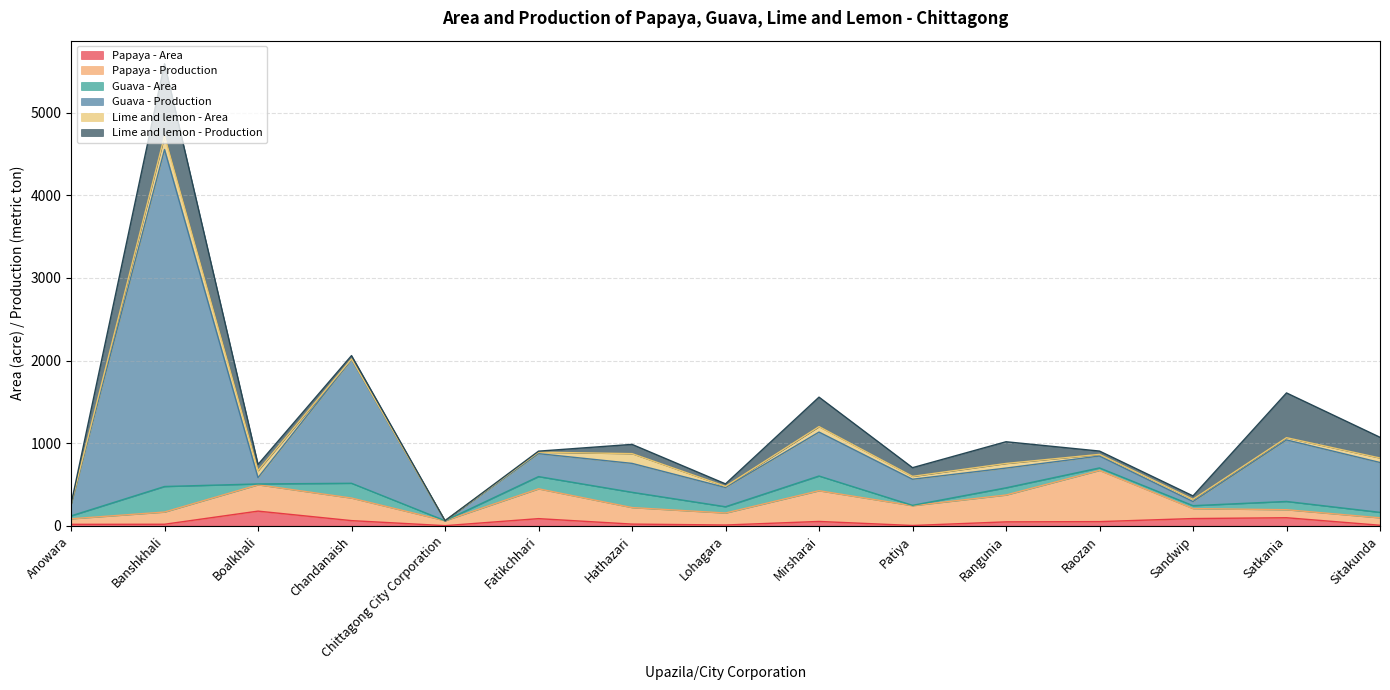

Reading right to left, transcribe all the data shown in this chart.

Papaya - Area: Sitakunda=6	Satkania=97	Sandwip=87	Raozan=50	Rangunia=47	Patiya=3	Mirsharai=52	Lohagara=9	Hathazari=20	Fatikchhari=86	Chittagong City Corporation=1	Chandanaish=62	Boalkhali=177	Banshkhali=18	Anowara=17
Papaya - Production: Sitakunda=90	Satkania=97	Sandwip=121	Raozan=620	Rangunia=325	Patiya=240	Mirsharai=372	Lohagara=145	Hathazari=200	Fatikchhari=361	Chittagong City Corporation=60	Chandanaish=273	Boalkhali=319	Banshkhali=148	Anowara=67
Guava - Area: Sitakunda=66	Satkania=100	Sandwip=35	Raozan=30	Rangunia=87	Patiya=4	Mirsharai=178	Lohagara=76	Hathazari=185	Fatikchhari=148	Chittagong City Corporation=0	Chandanaish=179	Boalkhali=10	Banshkhali=309	Anowara=35
Guava - Production: Sitakunda=604	Satkania=745	Sandwip=50	Raozan=144	Rangunia=239	Patiya=316	Mirsharai=532	Lohagara=233	Hathazari=350	Fatikchhari=278	Chittagong City Corporation=0	Chandanaish=1498	Boalkhali=76	Banshkhali=4080	Anowara=139
Lime and lemon - Area: Sitakunda=54	Satkania=27	Sandwip=27	Raozan=20	Rangunia=56	Patiya=35	Mirsharai=66	Lohagara=14	Hathazari=118	Fatikchhari=18	Chittagong City Corporation=0	Chandanaish=7	Boalkhali=86	Banshkhali=165	Anowara=1
Lime and lemon - Production: Sitakunda=251	Satkania=542	Sandwip=41	Raozan=40	Rangunia=263	Patiya=105	Mirsharai=357	Lohagara=30	Hathazari=112	Fatikchhari=12	Chittagong City Corporation=0	Chandanaish=41	Boalkhali=74	Banshkhali=873	Anowara=1